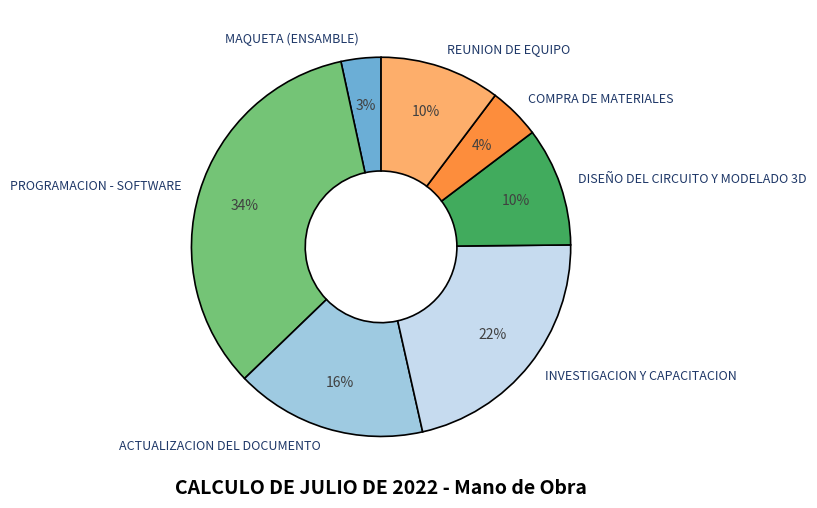

Which slice is the largest?

PROGRAMACION - SOFTWARE